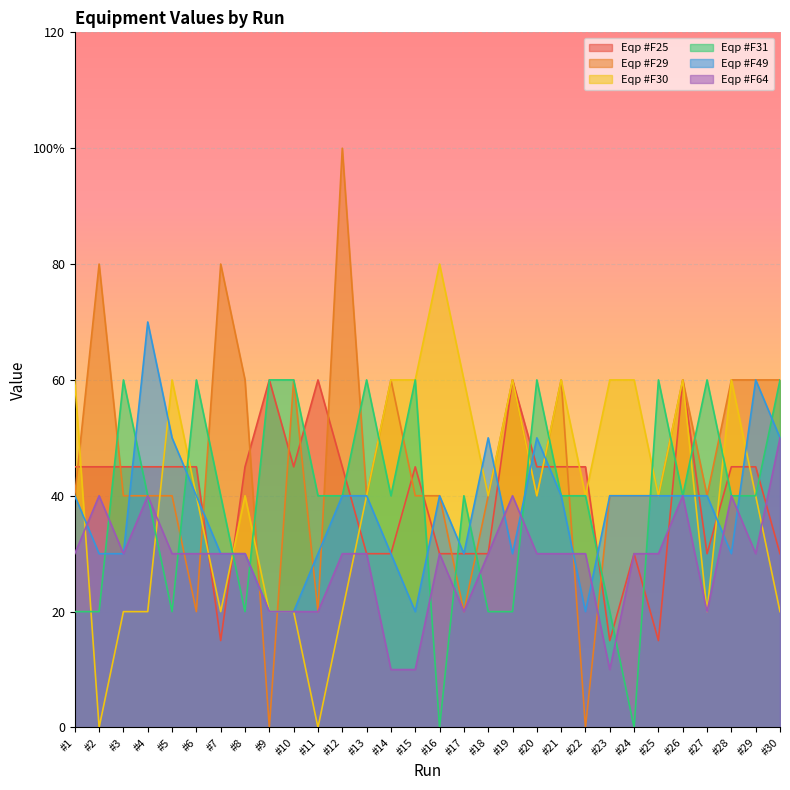

How many lines are shown in the chart?

6